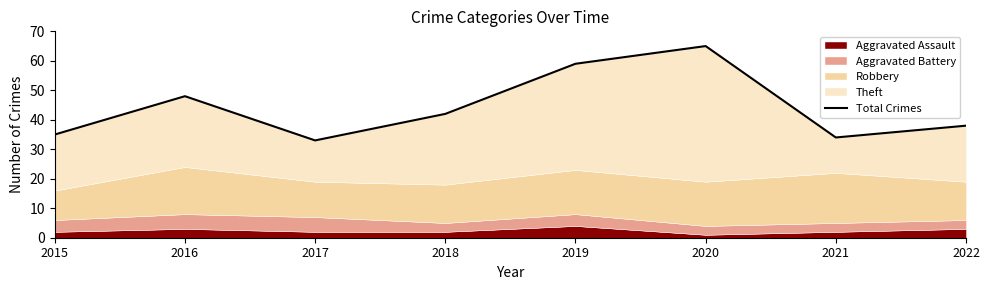

What is the average value?

44